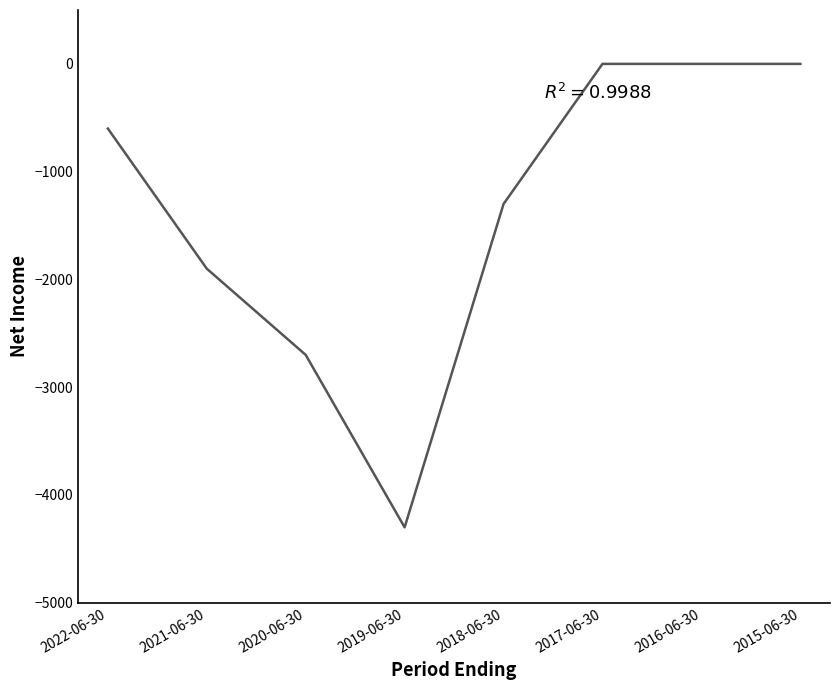

How many lines are shown in the chart?

1